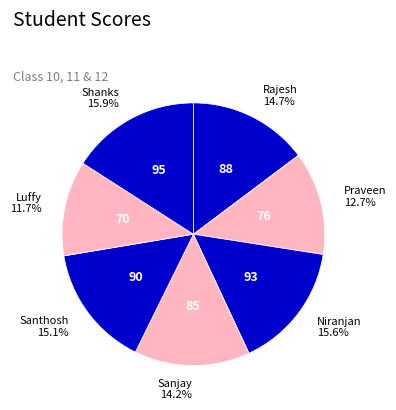

What is the total percentage of Rajesh and Santhosh?

29.8%